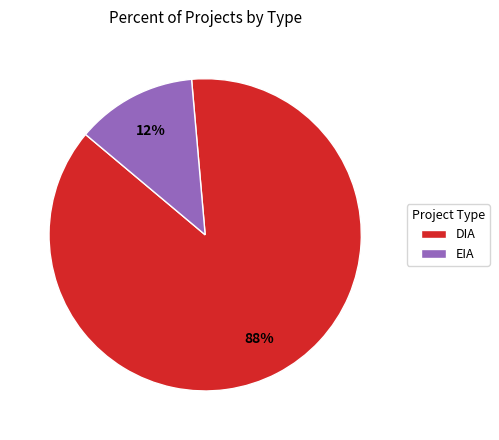

Between DIA and EIA, which is larger?

DIA